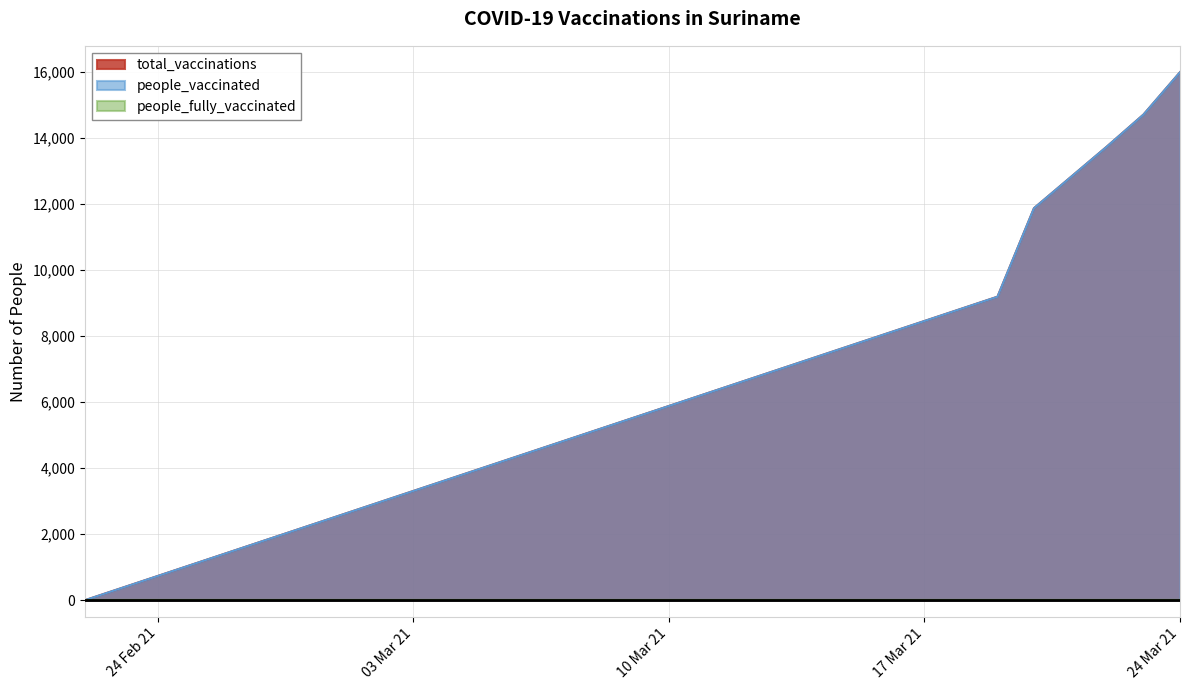

How many values in the total_vaccinations series exceed 13749?

2